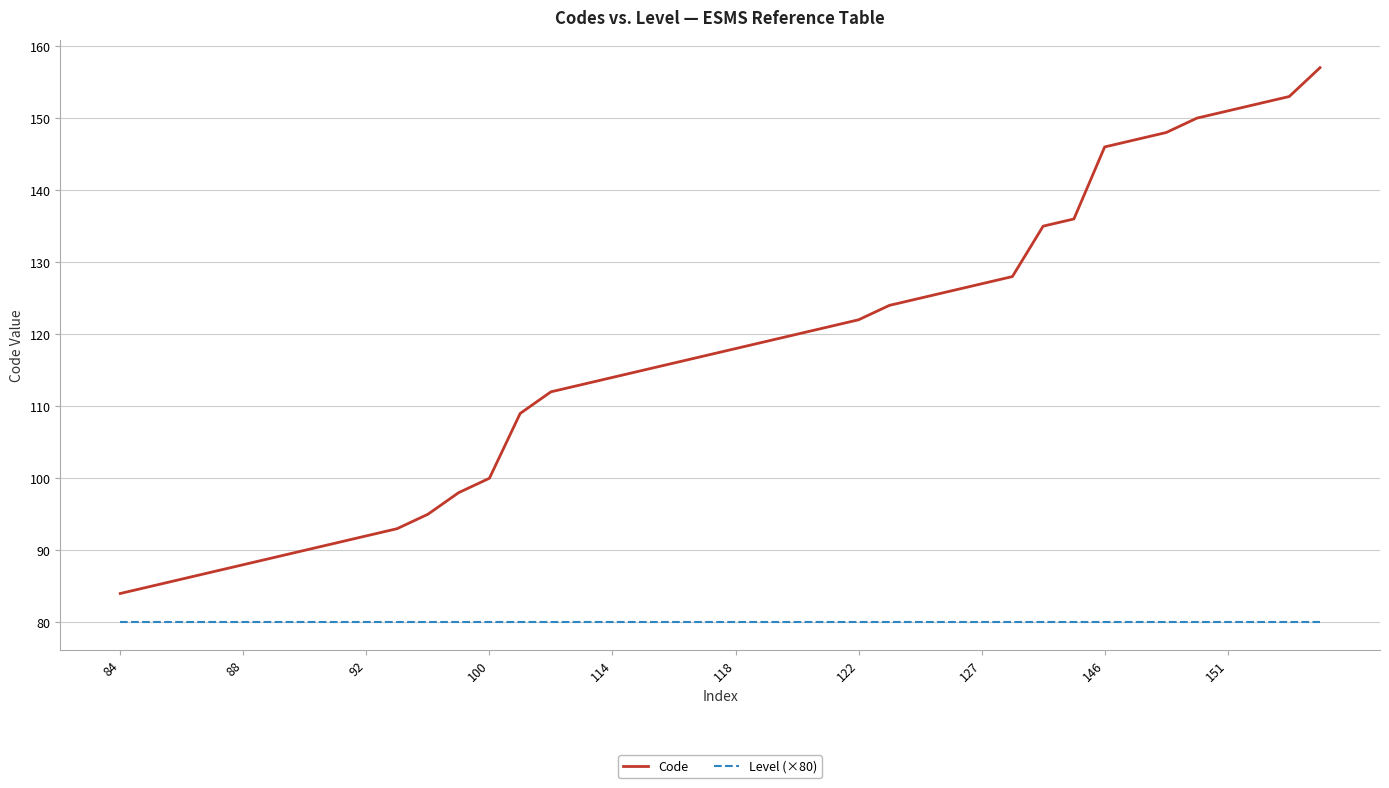

Which series has the largest total across all categories?

Code